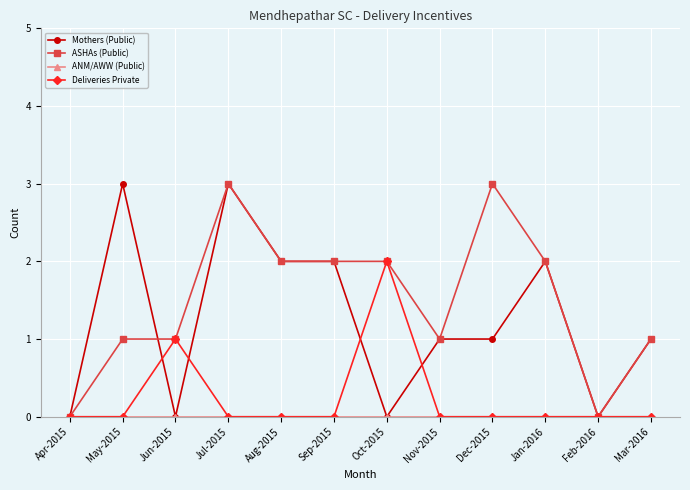

What is the sum of all Deliveries Private values?

3